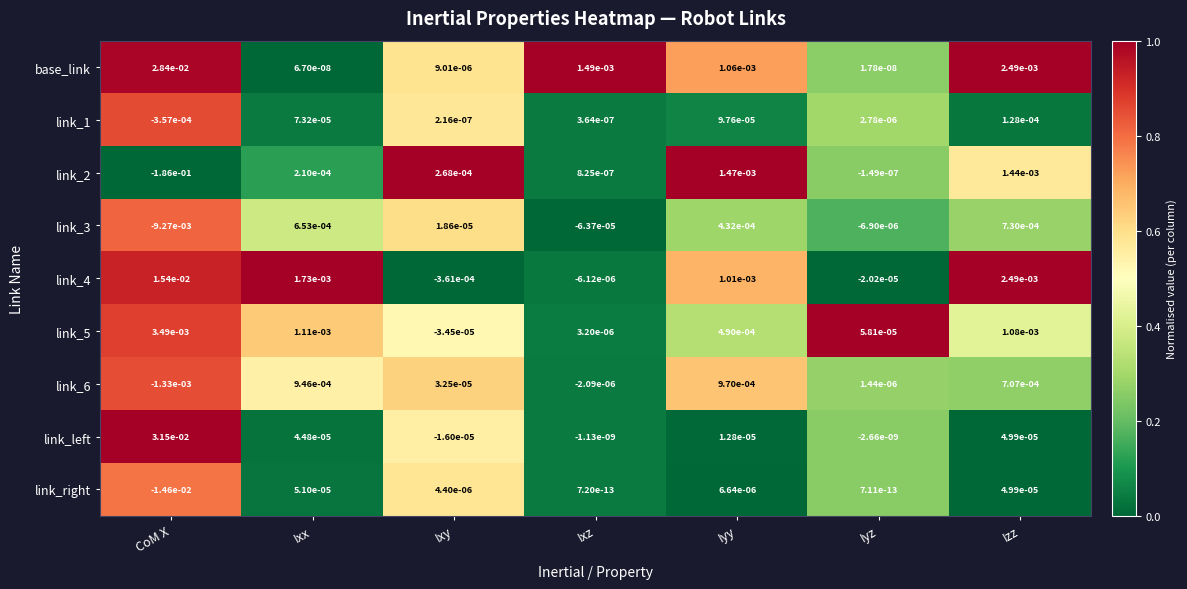

Where does the link_3 series first go above 0?

Ixx